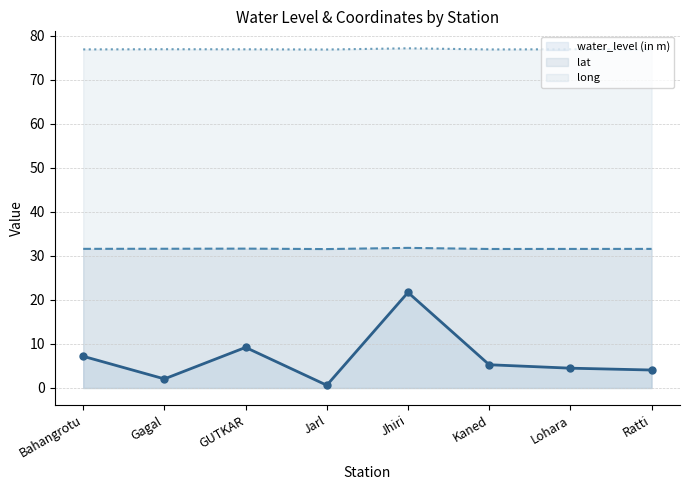

At which category is the sum across all series the highest?

Jhiri